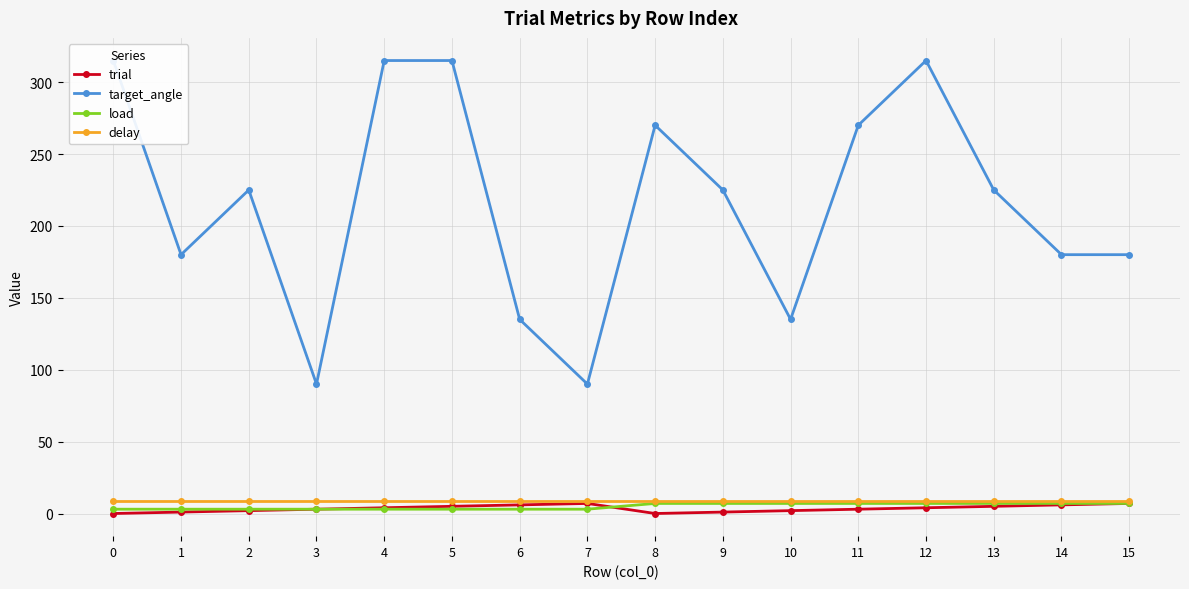

True or false: target_angle and load cross at least once.

False